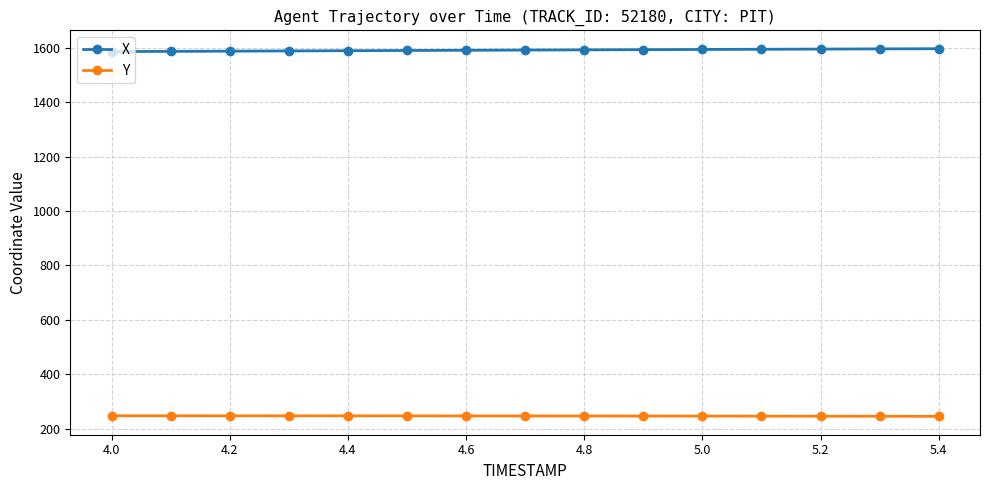

What is the value of the X point at the 11th from the left?

1594.3